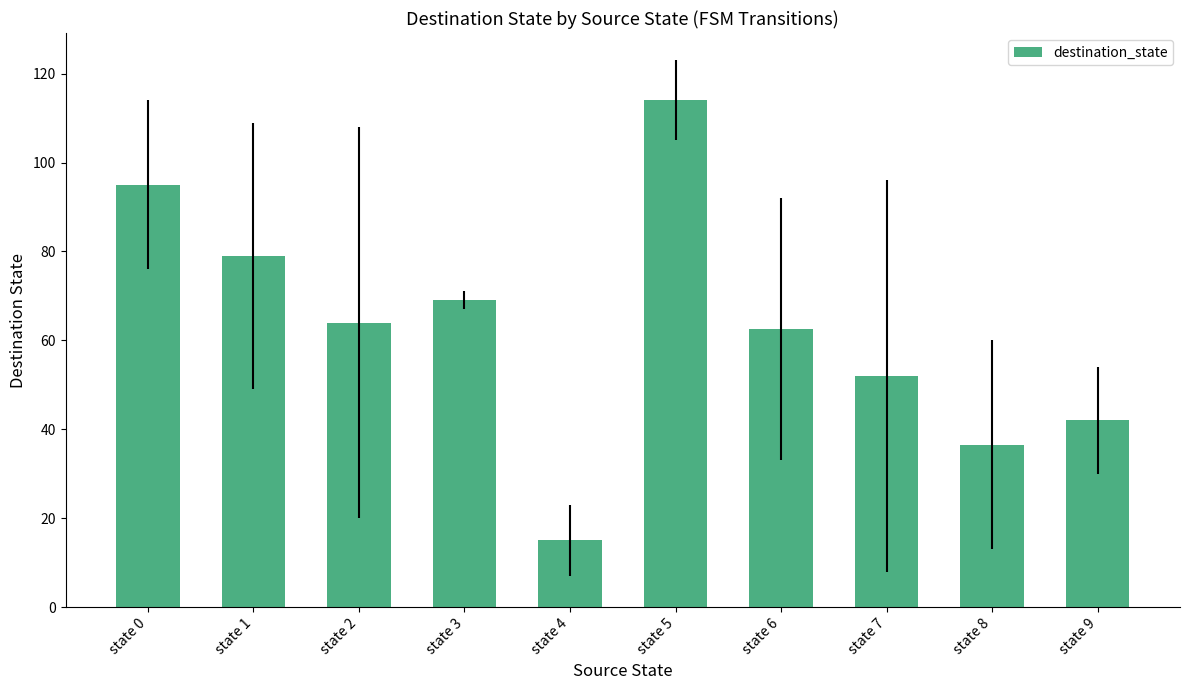

What is the sum of the values at state 1 and state 4?

94.0